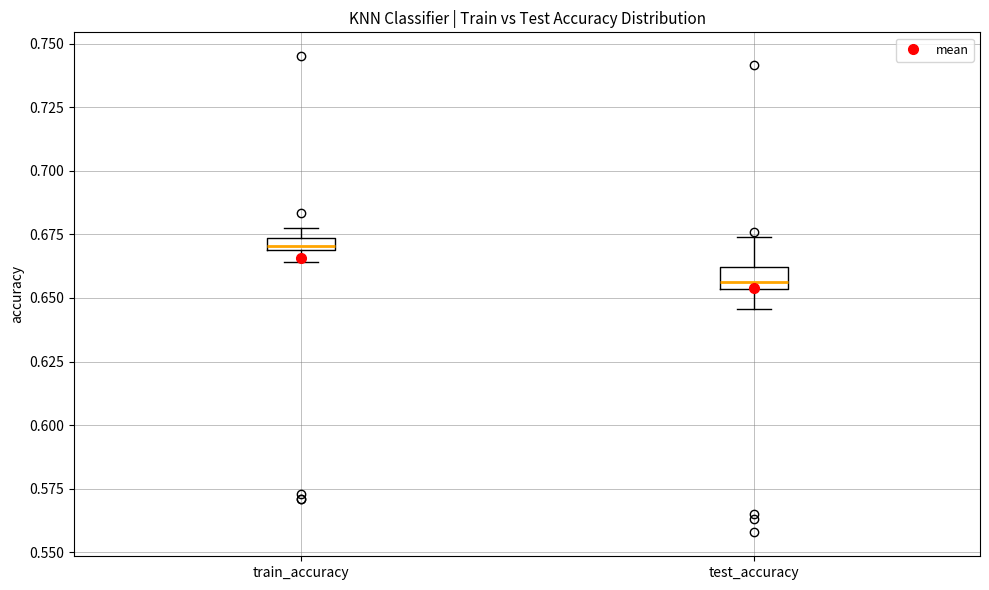

Where is the lower edge of the box for test_accuracy on the y-axis? The values are not printed on the chart, so give them approximately, as read against the axis.

0.655